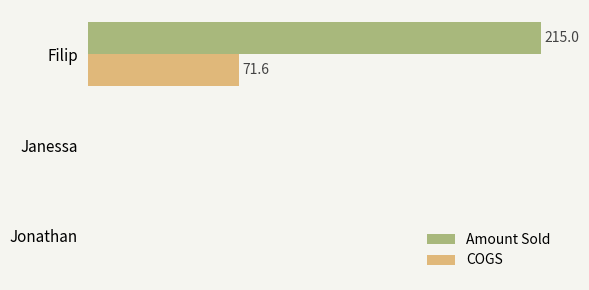

What are all the series names shown in the legend?

Amount Sold, COGS